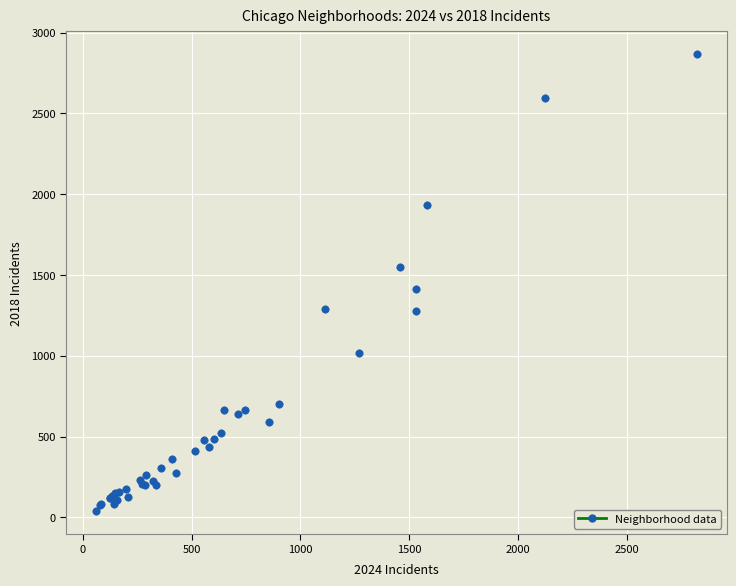

What Y value in the scatter plot is closest to 1451?

1415